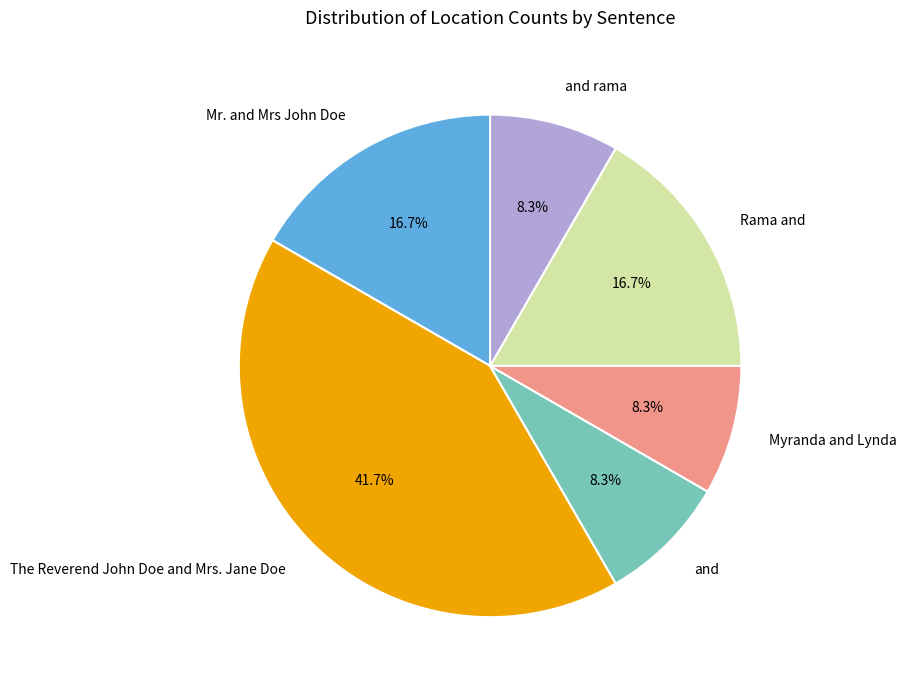

What is the largest slice in the pie chart?

The Reverend John Doe and Mrs. Jane Doe